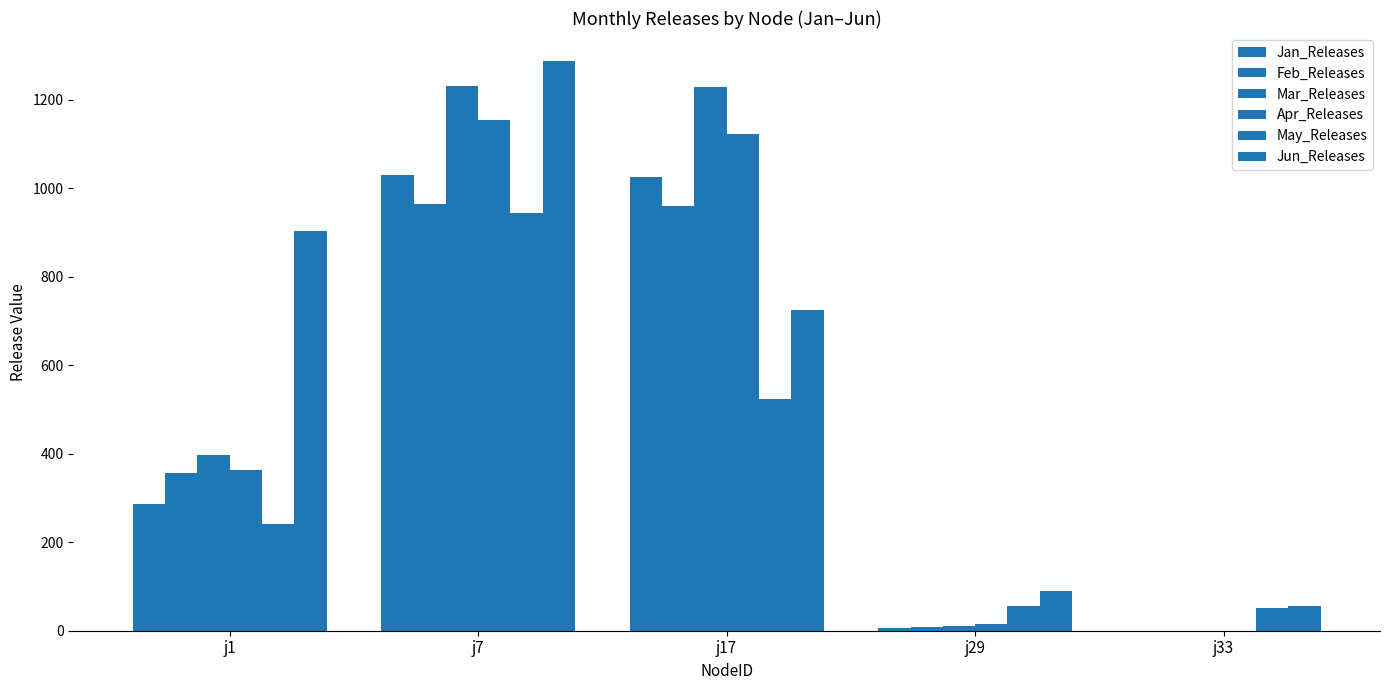

What is the spread (max minus min) of values at j1?

660.6